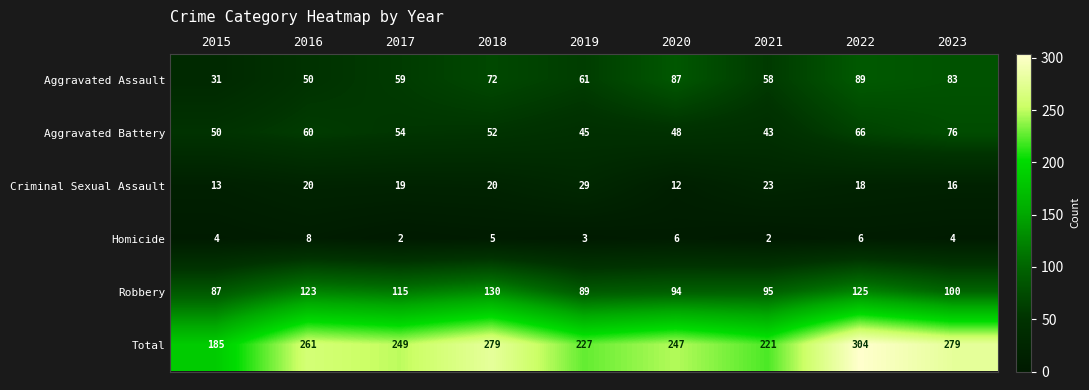

True or false: Total has a value of 408 at 2022.

False